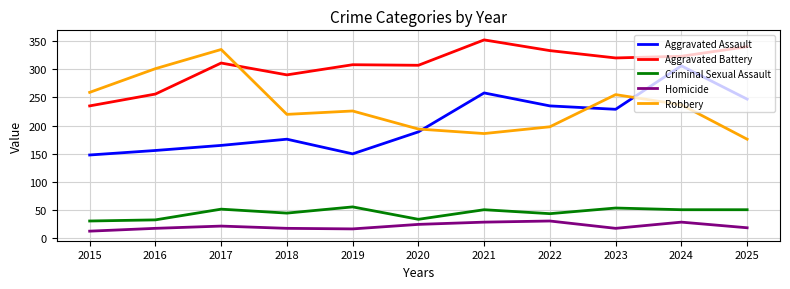

True or false: Criminal Sexual Assault and Aggravated Battery intersect in this chart.

False